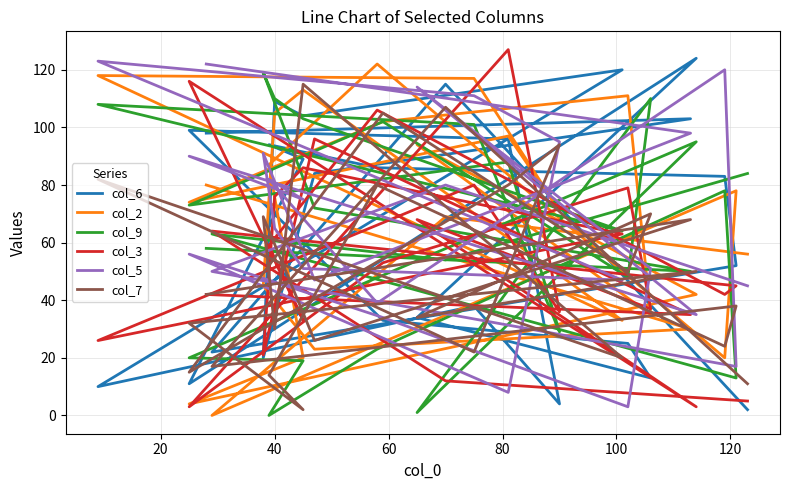

The col_2 series shows 22 at 19. True or false?

False